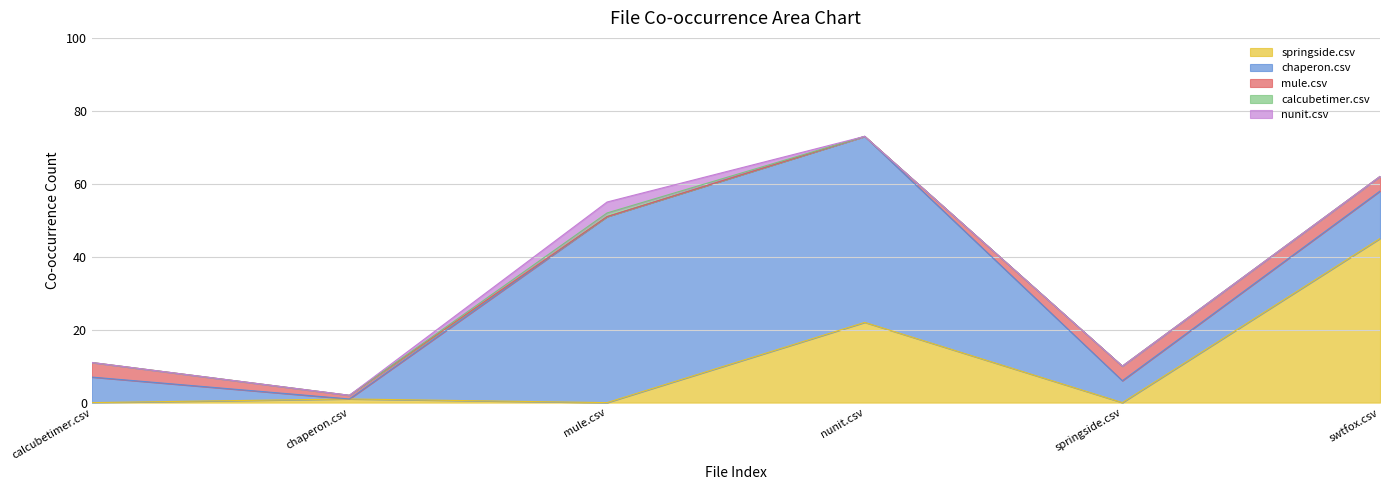

What is the label of the 5th point from the right?

chaperon.csv